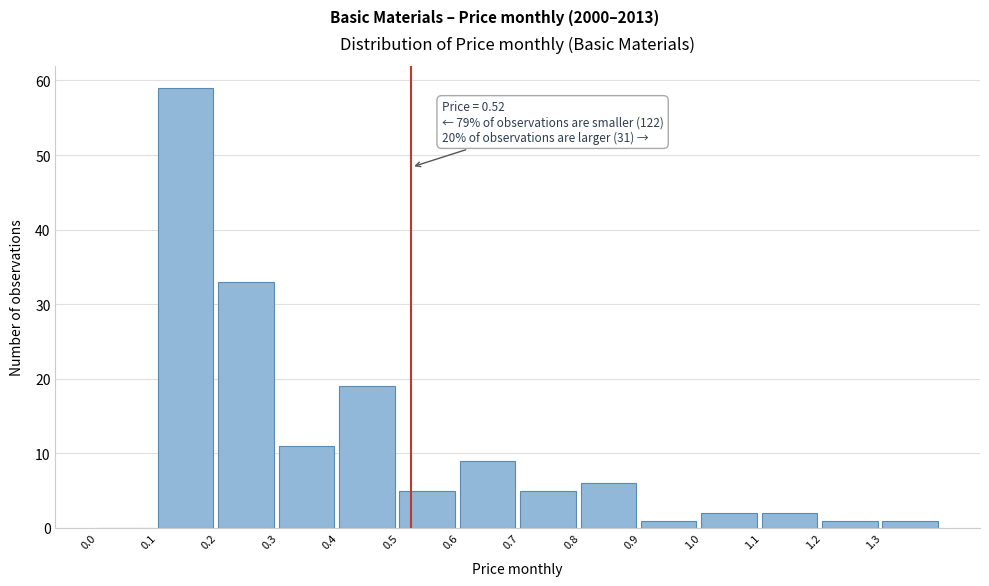

Which range on the x-axis has the tallest bar?

0.1 to 0.2